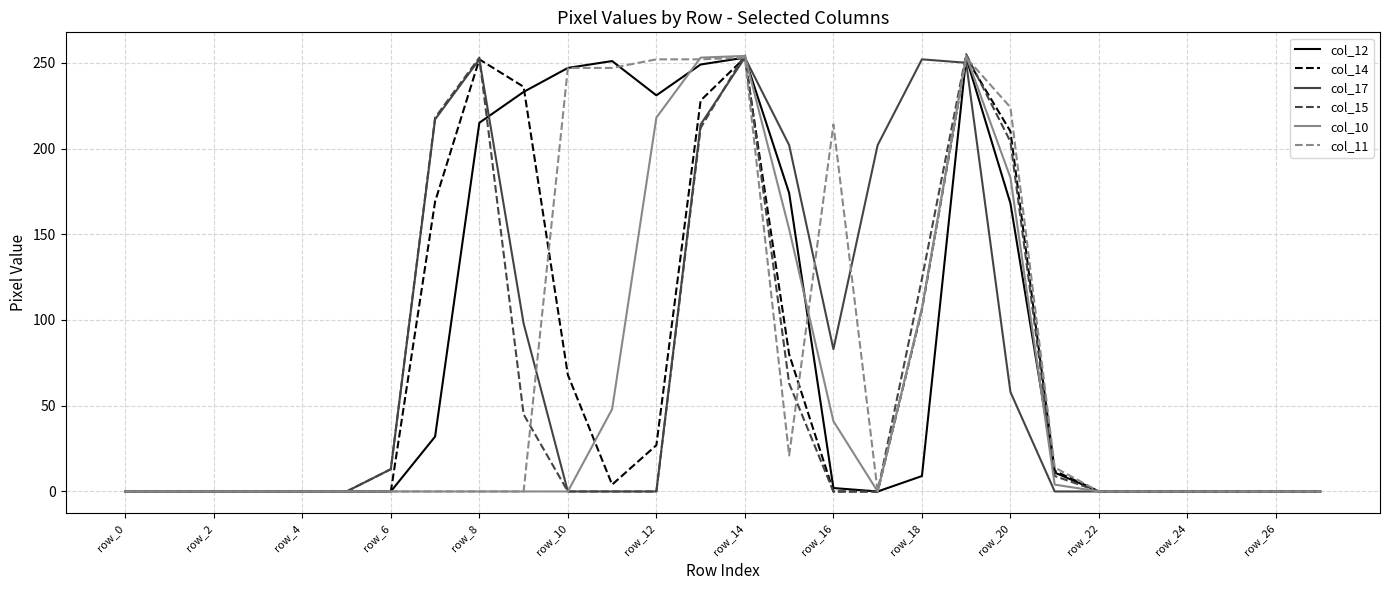

Which series has the widest spread of values?

col_15